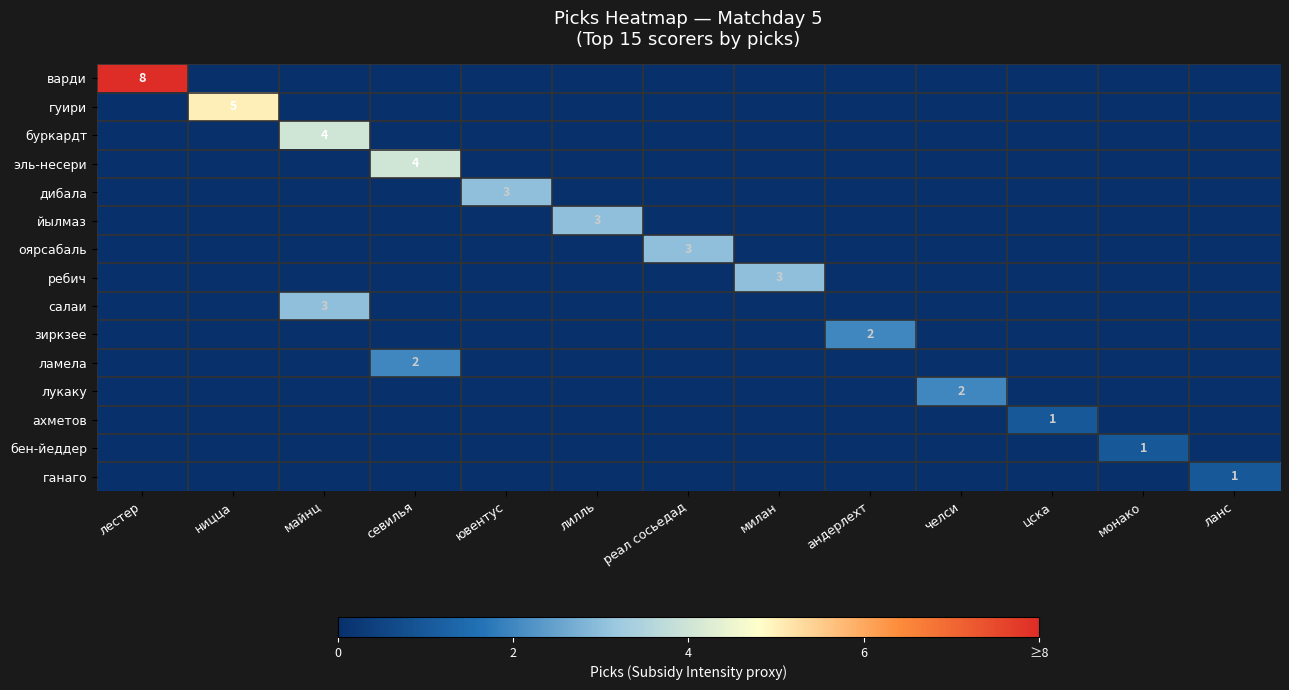

What is the total value across all series at андерлехт?

2